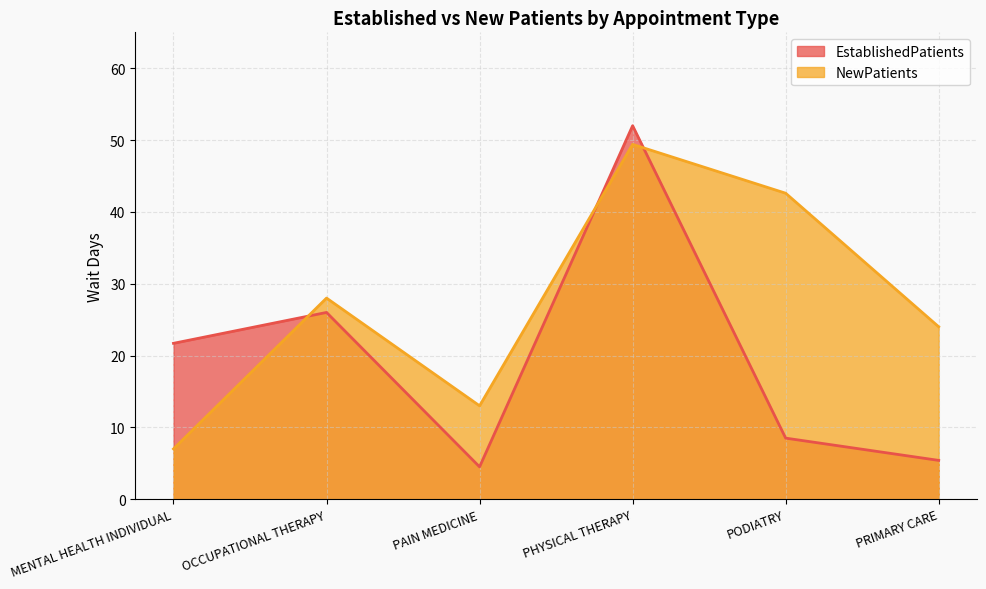

What is the difference between the highest and lowest values at MENTAL HEALTH INDIVIDUAL?

14.7